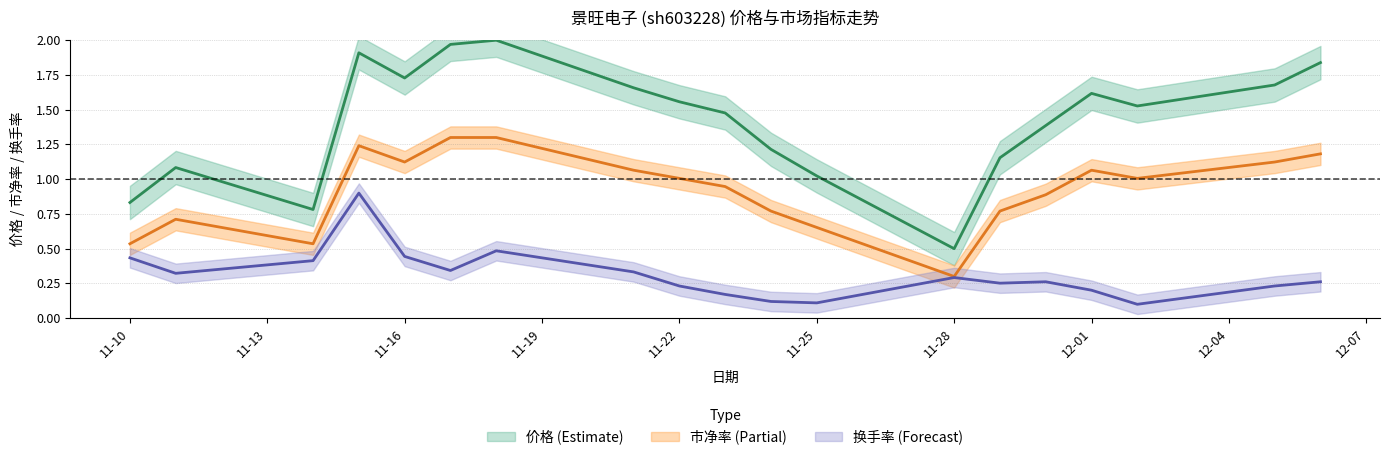

In 换手率, how many points are lower than both neighbors (excluding endpoints)?

5